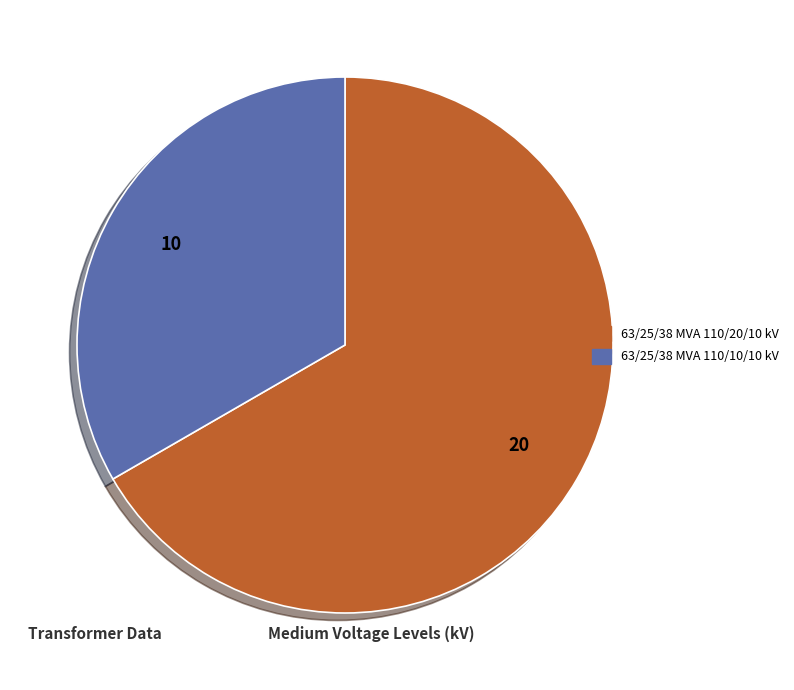

Does 63/25/38 MVA 110/10/10 kV account for over 50% of the chart?

No